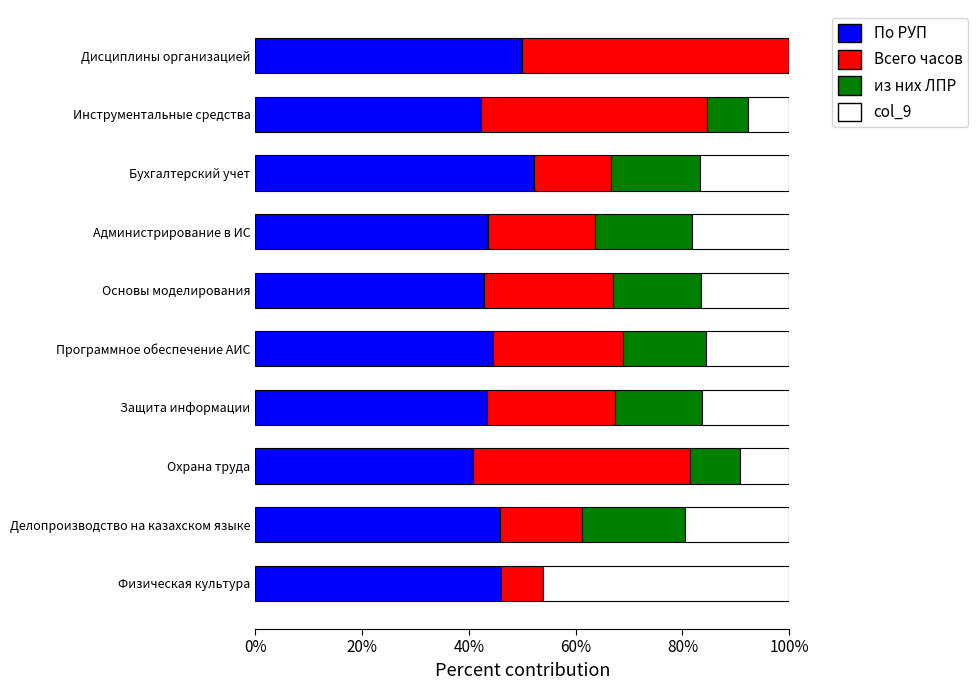

What is the total value across all series at Делопроизводство на казахском языке?

100.0